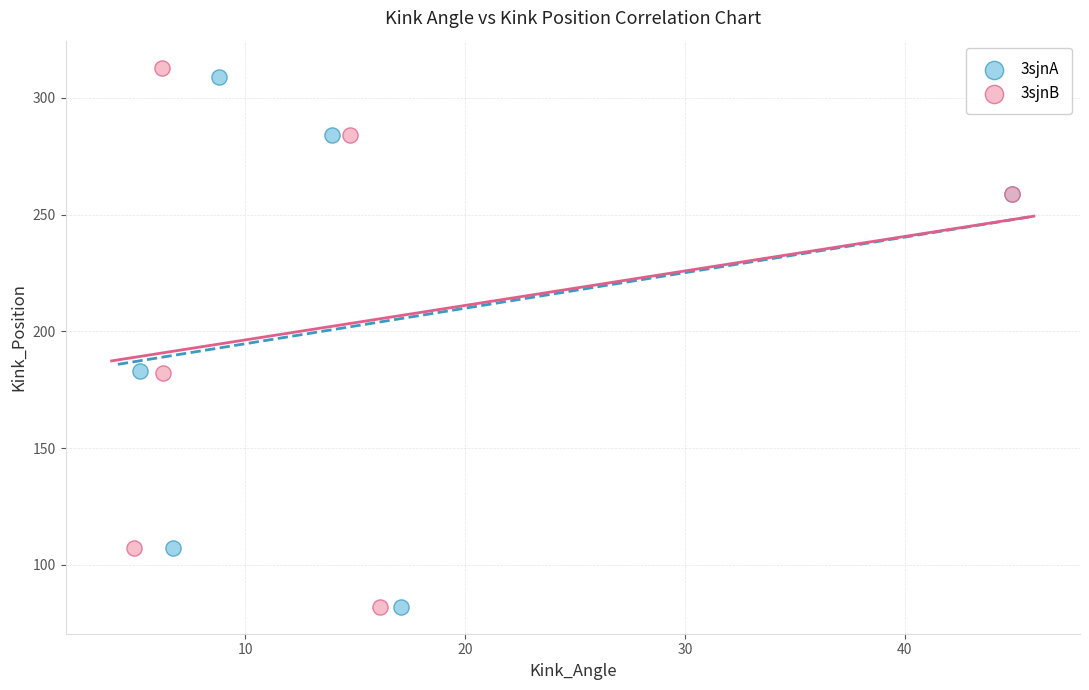

Which series reaches the maximum Y coordinate?

3sjnB